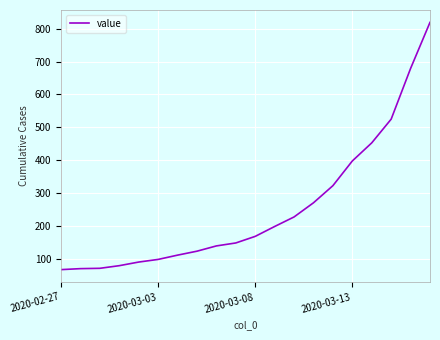

What is the difference between the maximum and second lowest values?

748